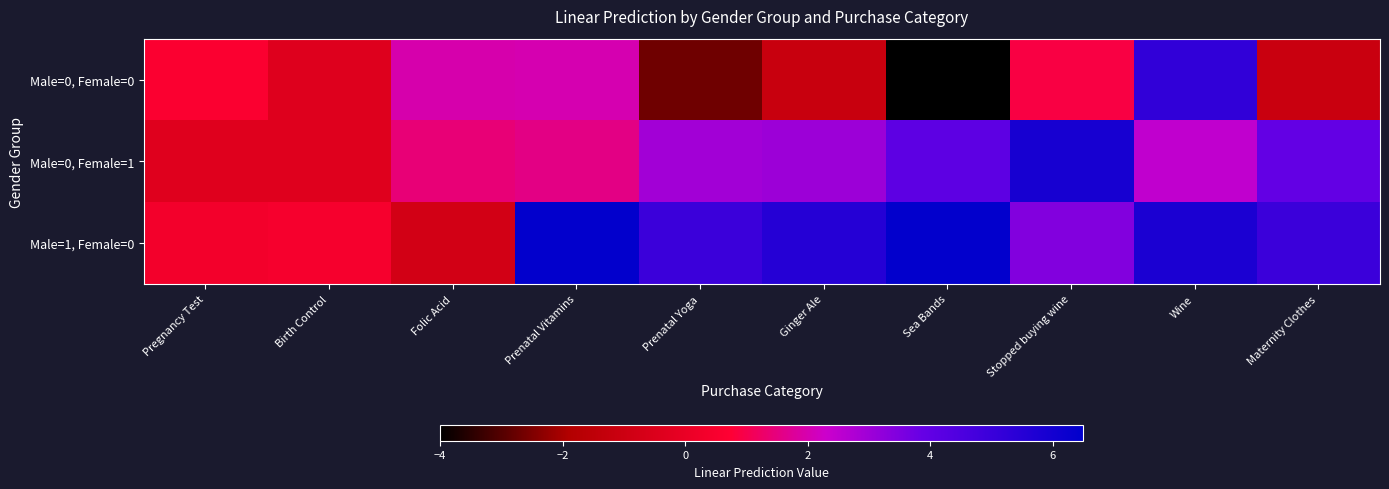

At which category is the sum across all series the highest?

Wine